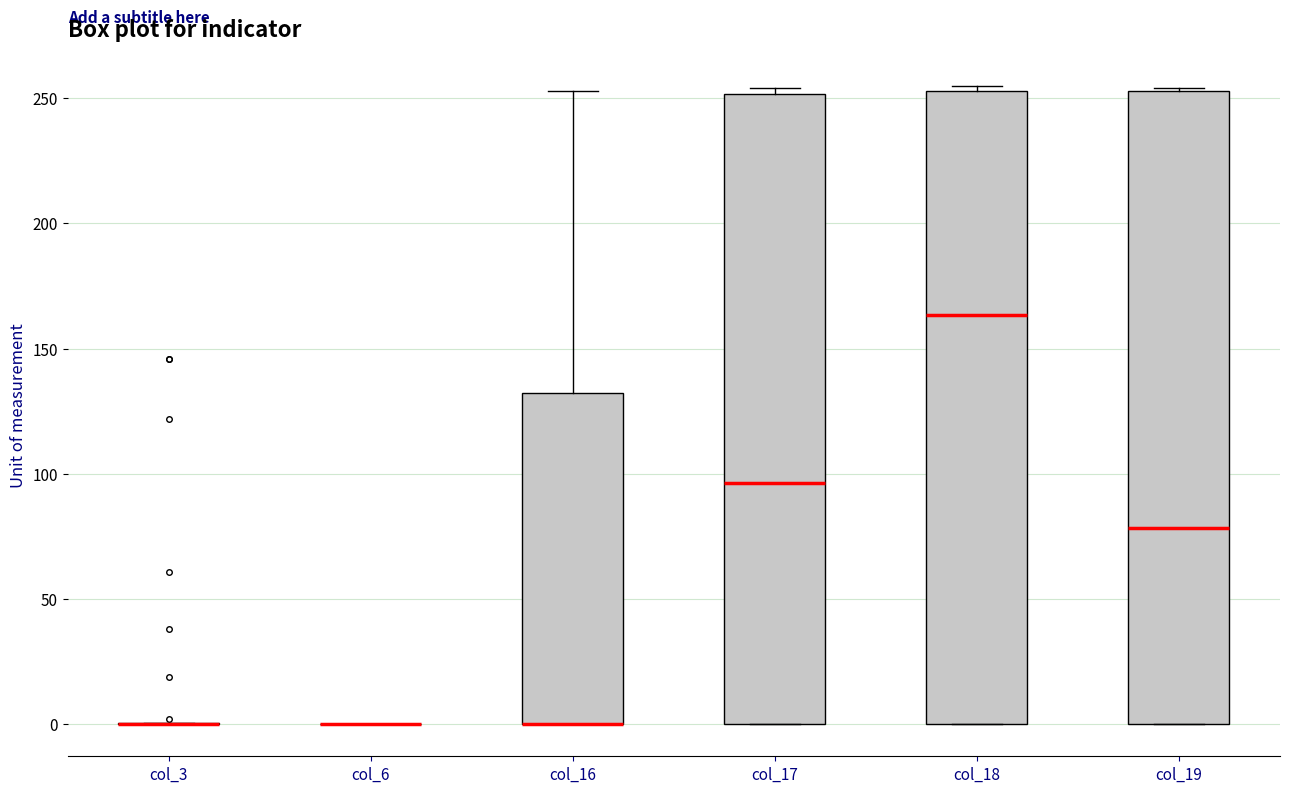

Reading left to right, transcribe this box plot: for each box, give where its median line is, the range the box spans, and where its two whiskers end, as read against the y-axis. The values are not printed on the chart, so give them approximately, as read against the axis.

col_3: box collapsed to a line at 0, whiskers 0 to 0
col_6: box collapsed to a line at 0, whiskers 0 to 0
col_16: median 0 (drawn on the box's lower edge), box 0 to 130, whiskers 0 to 255
col_17: median 95, box 0 to 250, whiskers 0 to 255
col_18: median 165, box 0 to 255, whiskers 0 to 255 (just above the box's upper edge)
col_19: median 80, box 0 to 255, whiskers 0 to 255